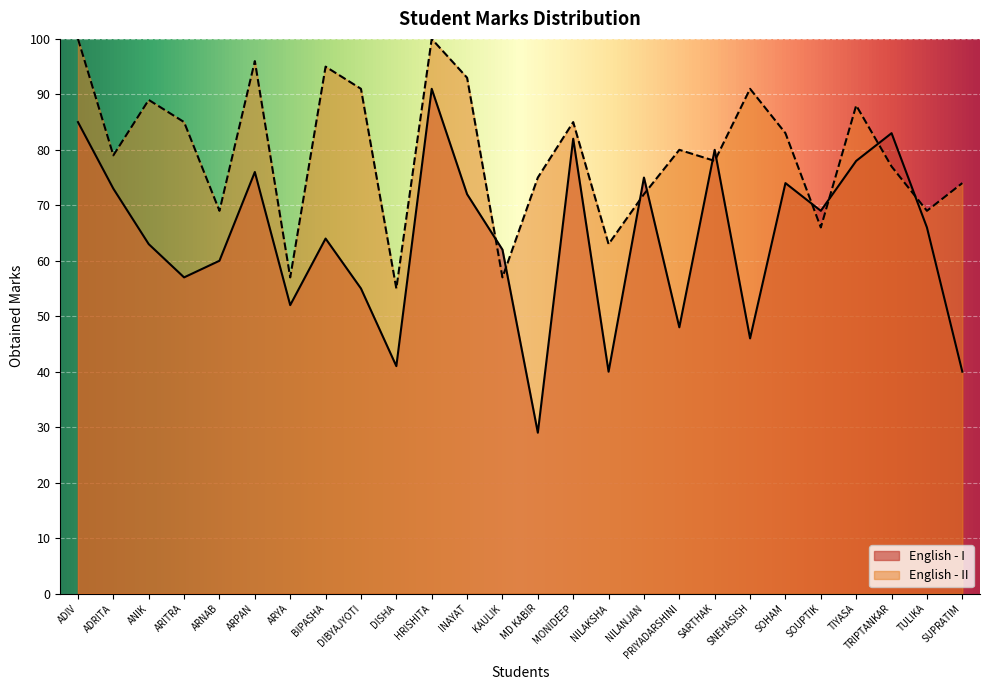

Rank the series by their average value, from highest to lowest.

English - II, English - I